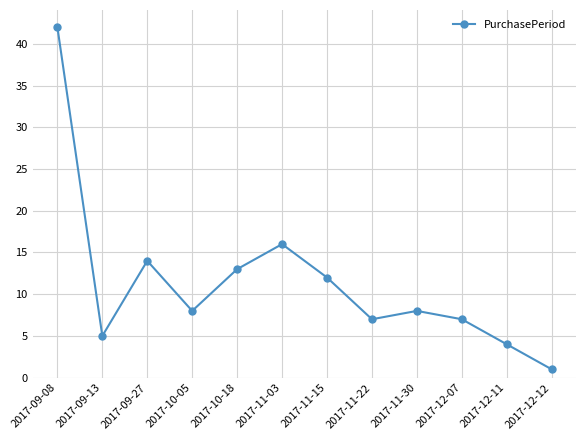

The chart shows a value of 20 at 2017-11-15. True or false?

False